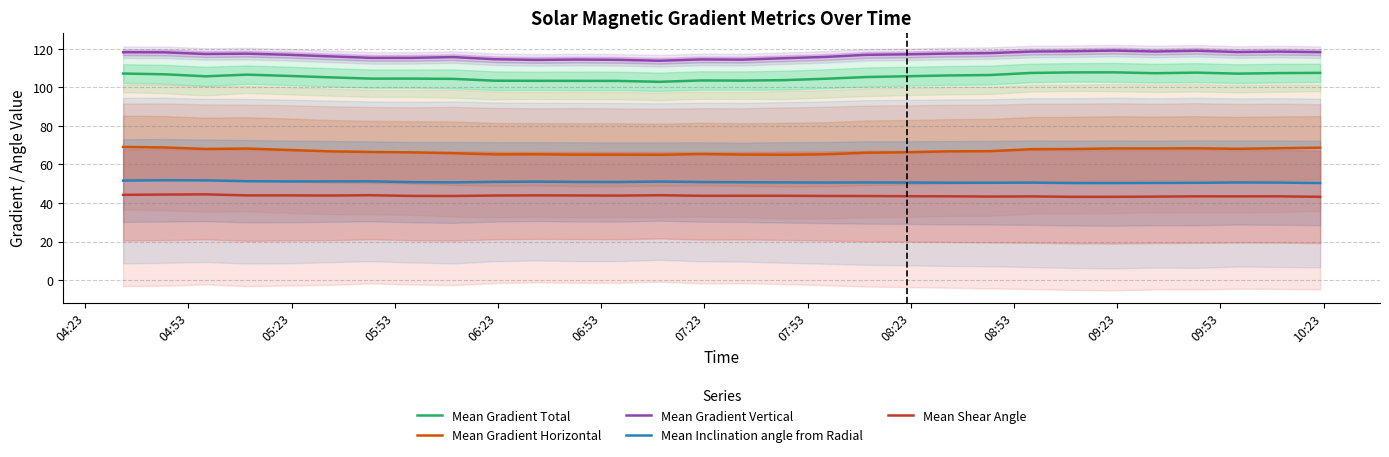

How many data points does each series have?

30